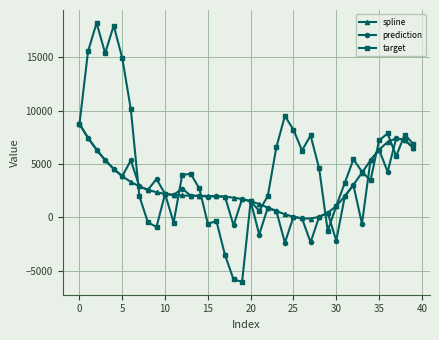

Which series has the largest total across all categories?

target